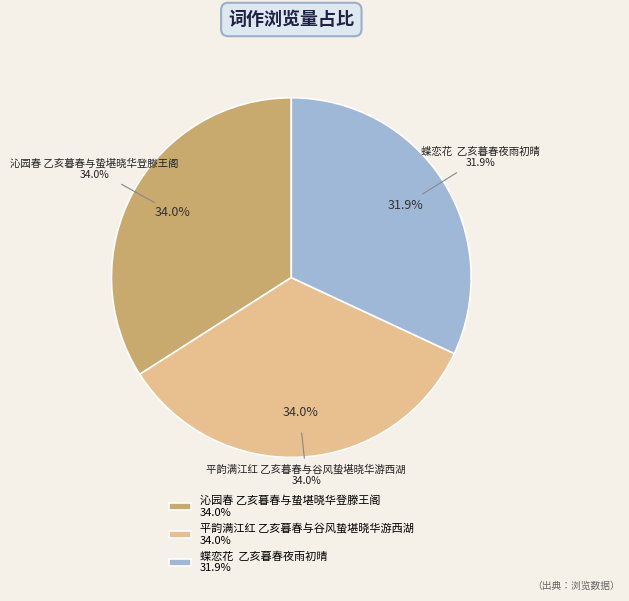

Which category has the biggest portion of the pie?

沁园春 乙亥暮春与蛰堪晓华登滕王阁